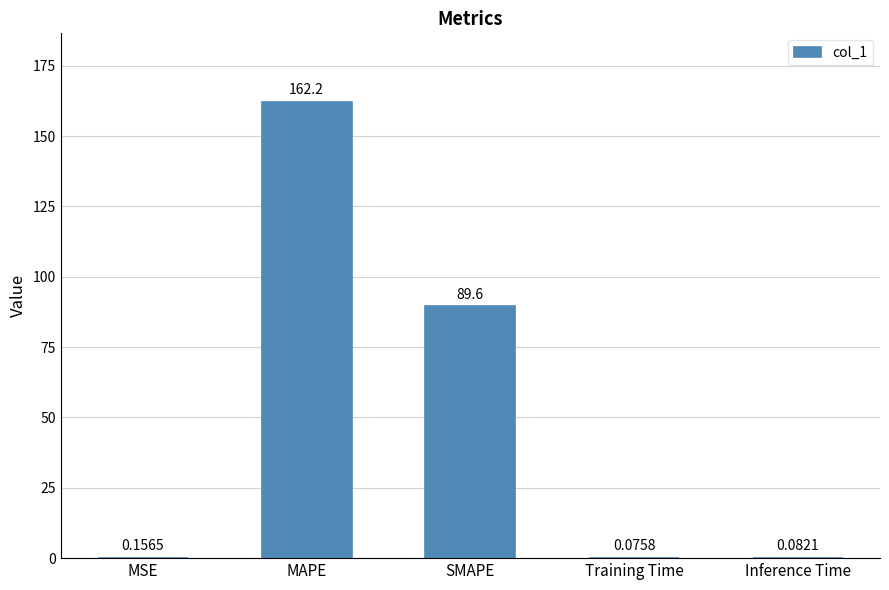

Between MAPE and MSE, which is larger?

MAPE